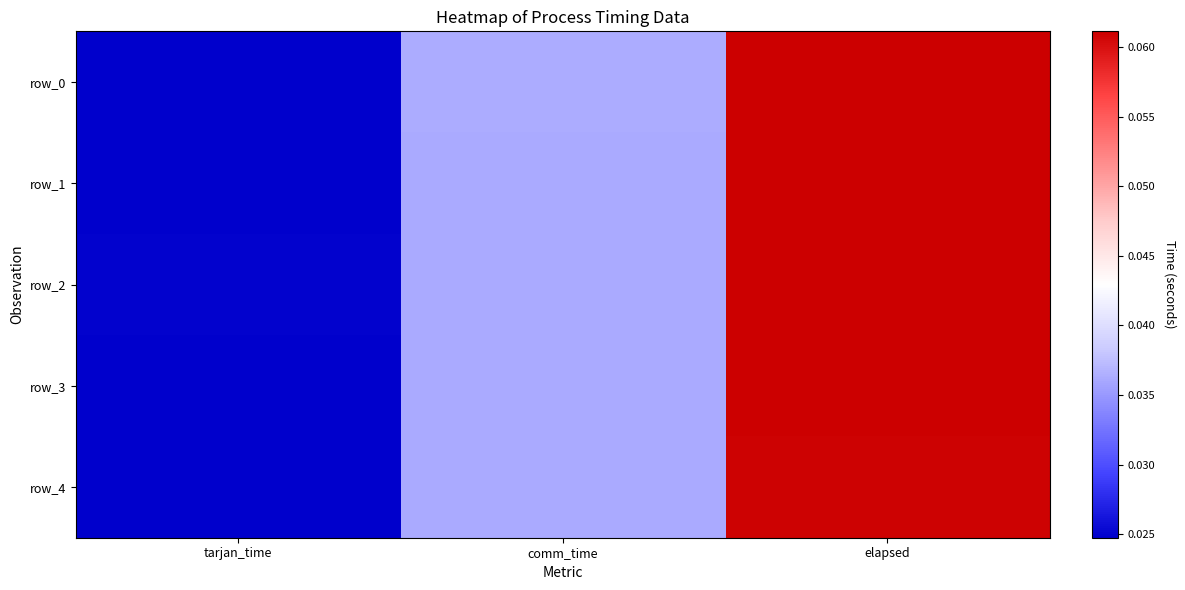

What is the total value across all series at elapsed?

0.3